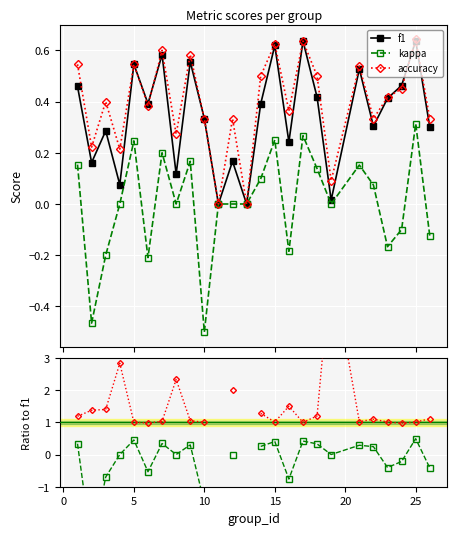

Which series has the largest total across all categories?

accuracy